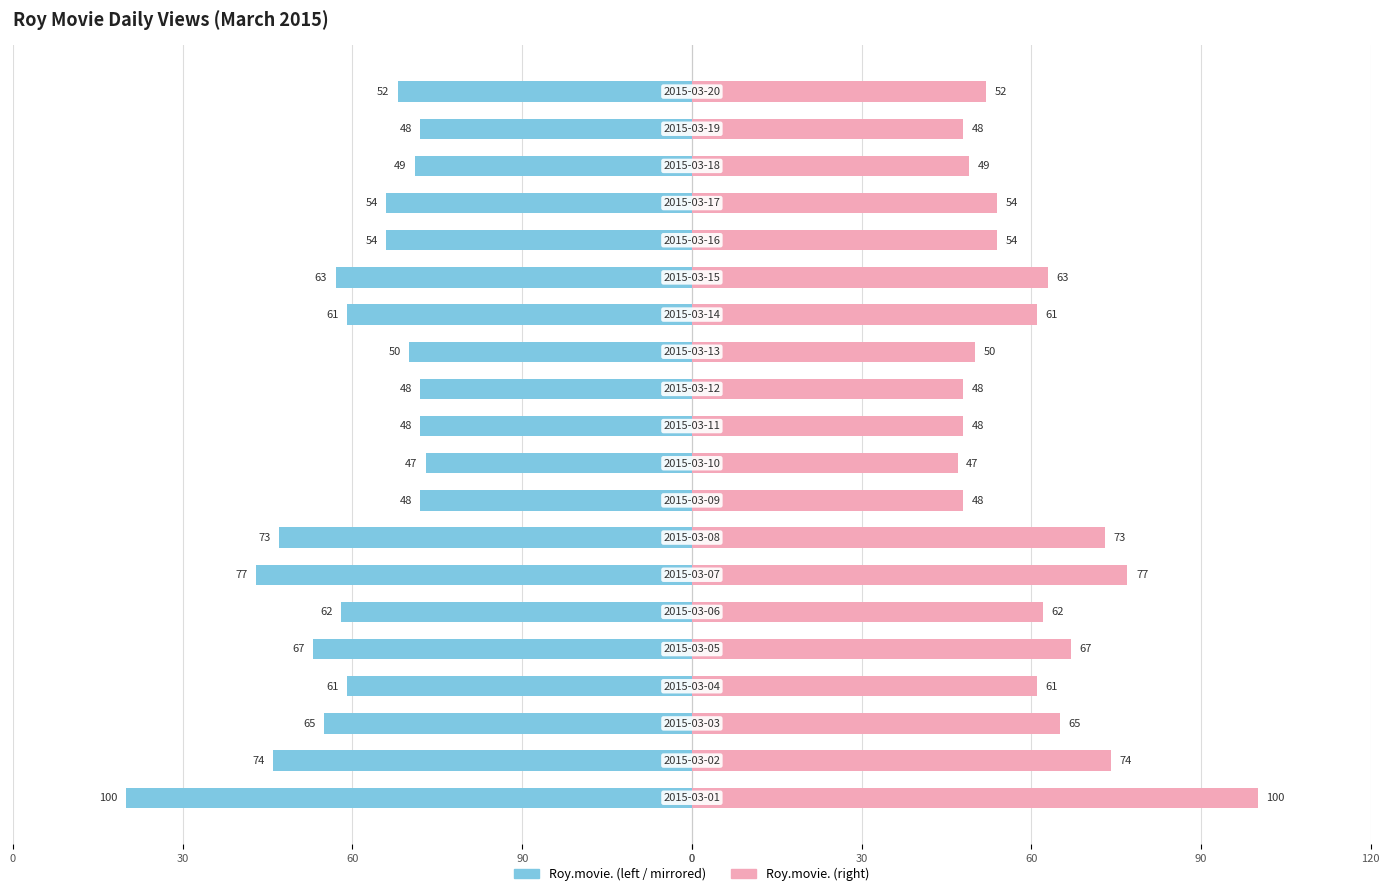

What is the difference between the maximum and minimum values in the Roy.movie. (right) series?

53